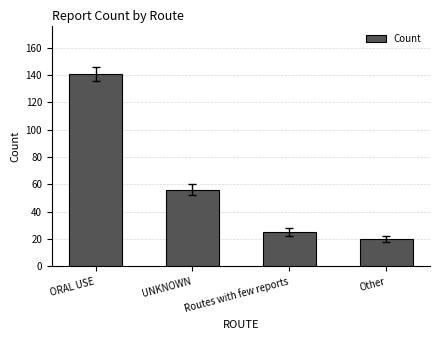

What is the sum of all values?

242